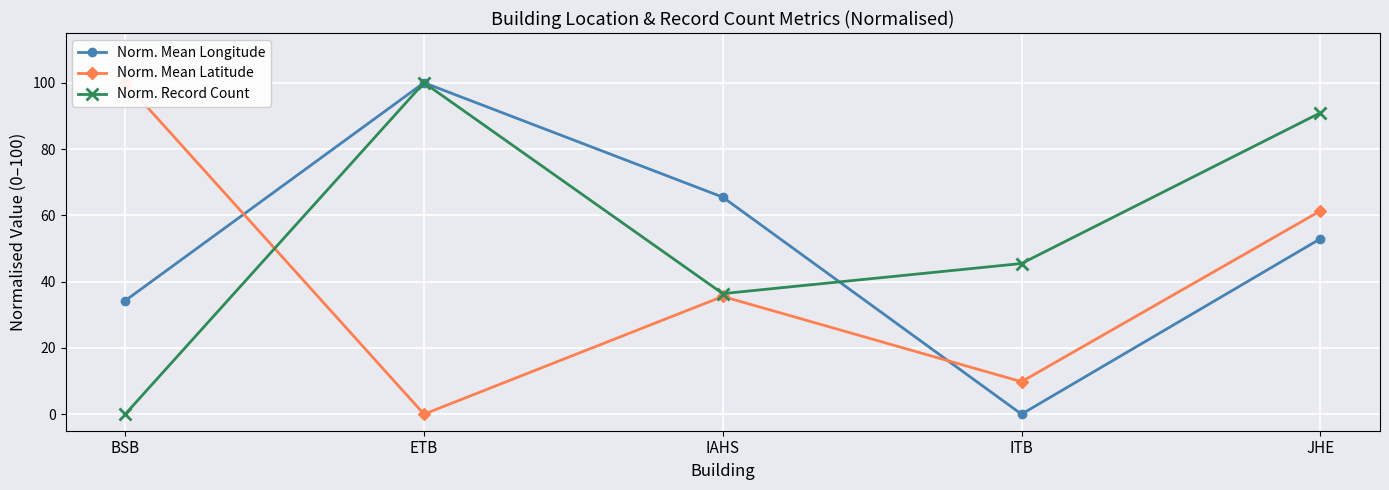

How many data points does each series have?

5